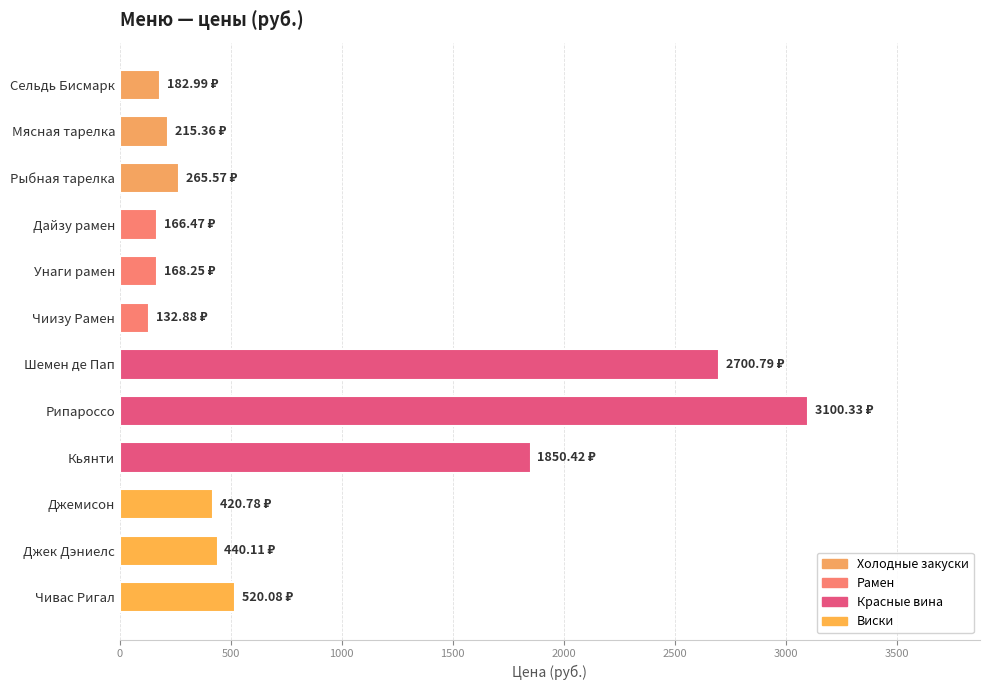

How many series are shown in this chart?

1